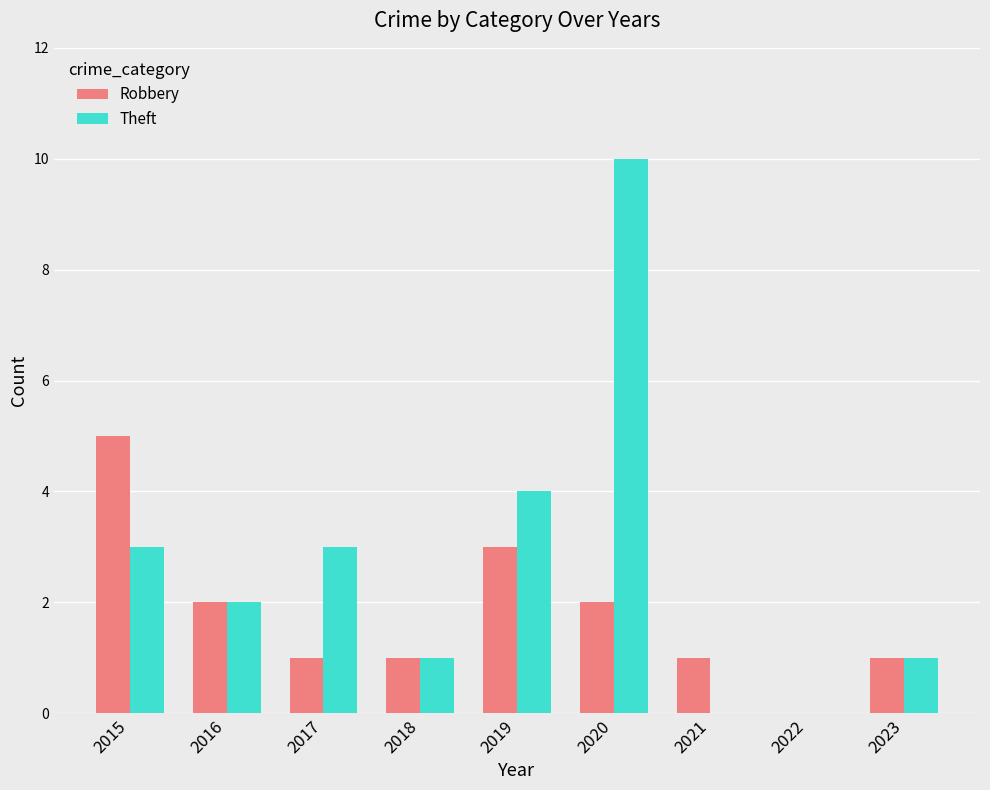

What is the greatest value displayed?

10